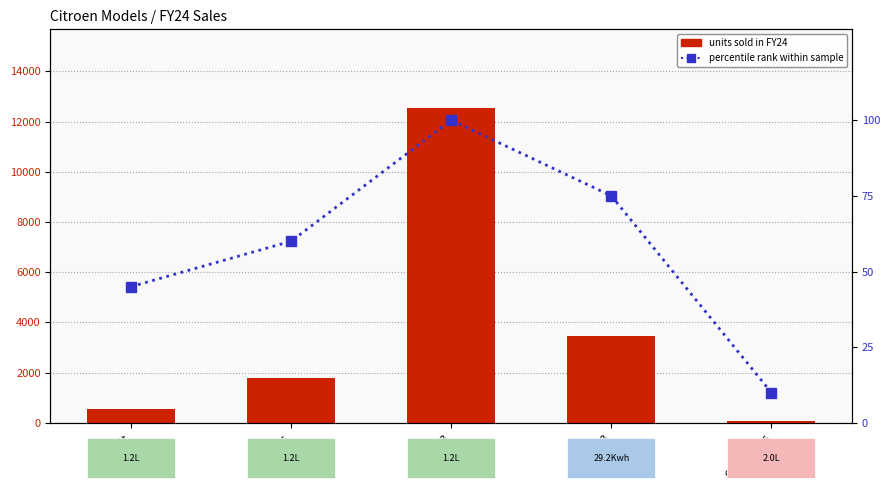

What is the sum of the percentile rank within sample values at C5 Aircross and Basalt?

55